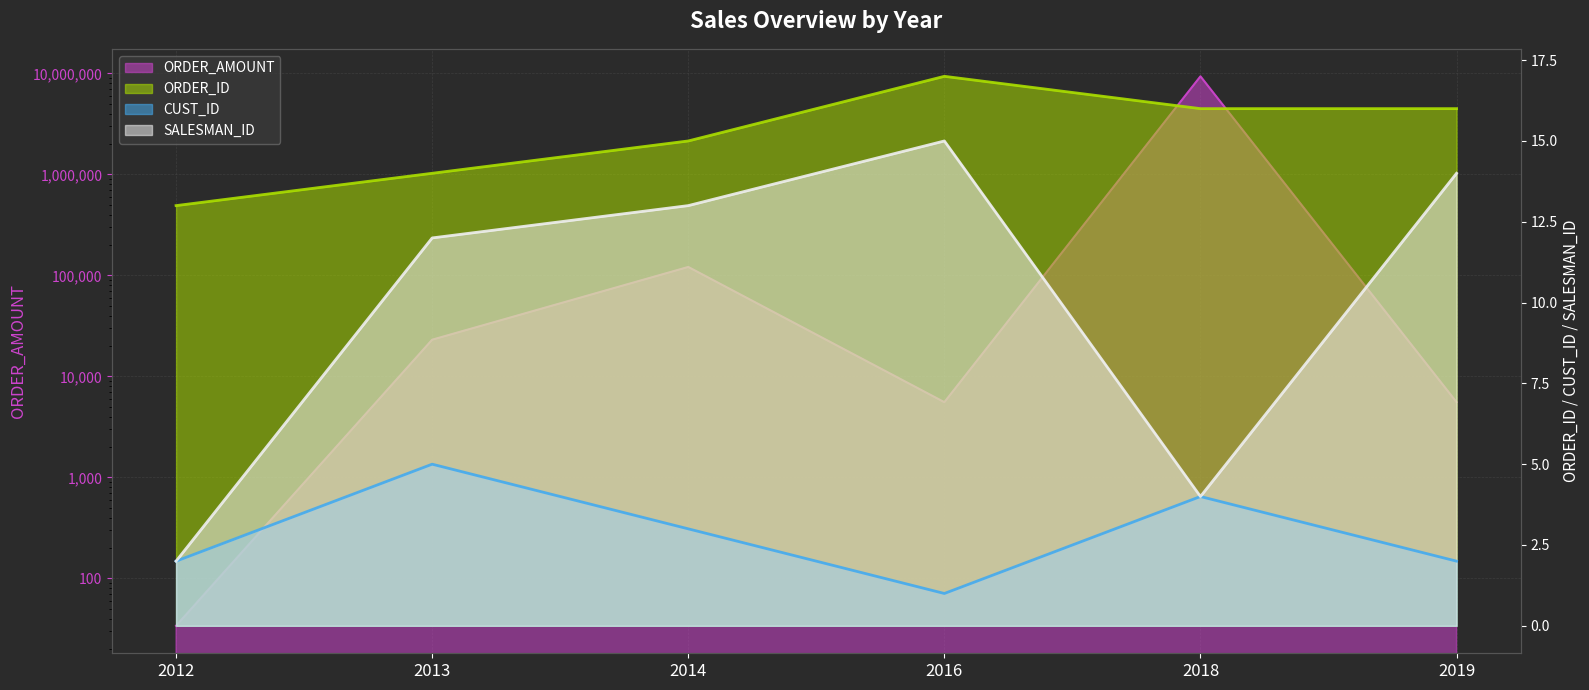

True or false: ORDER_ID and SALESMAN_ID cross at least once.

False